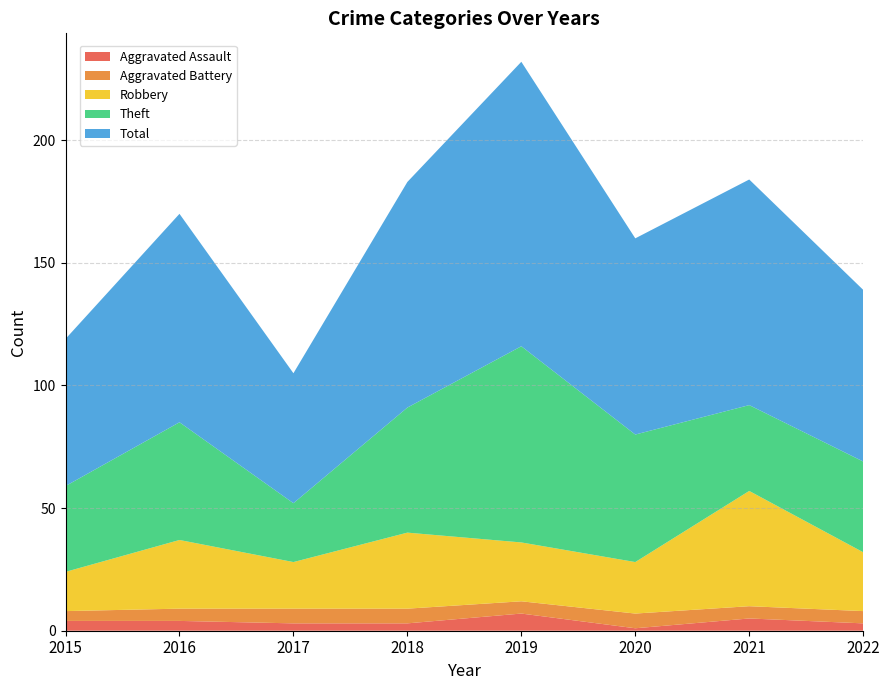

Reading left to right, transcribe all the data shown in this chart.

Aggravated Assault: 4	4	3	3	7	1	5	3
Aggravated Battery: 4	5	6	6	5	6	5	5
Robbery: 16	28	19	31	24	21	47	24
Theft: 35	48	24	51	80	52	35	37
Total: 60	85	53	92	116	80	92	70